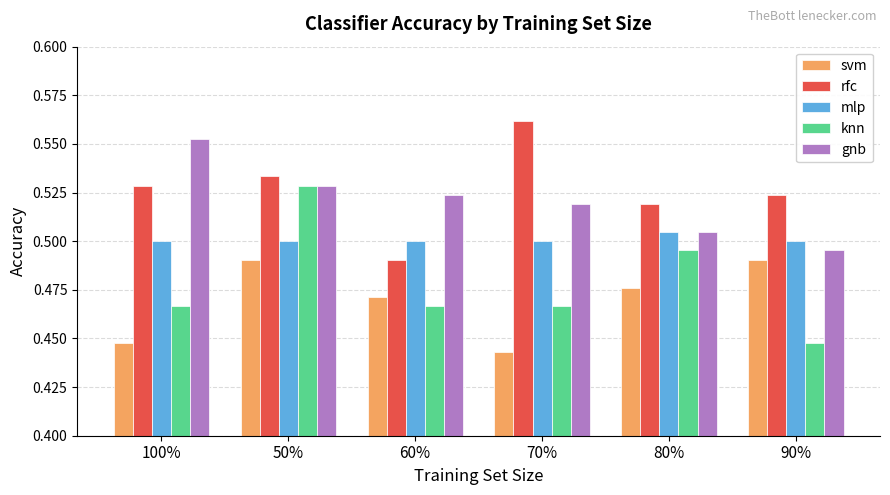

At which label does knn reach its minimum?

90%